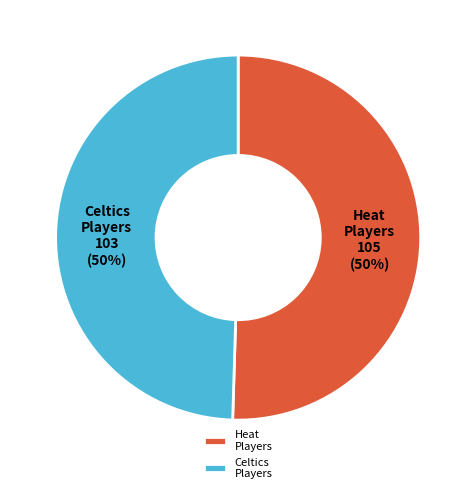

Is it true that Heat Players is 50% of the pie?

True